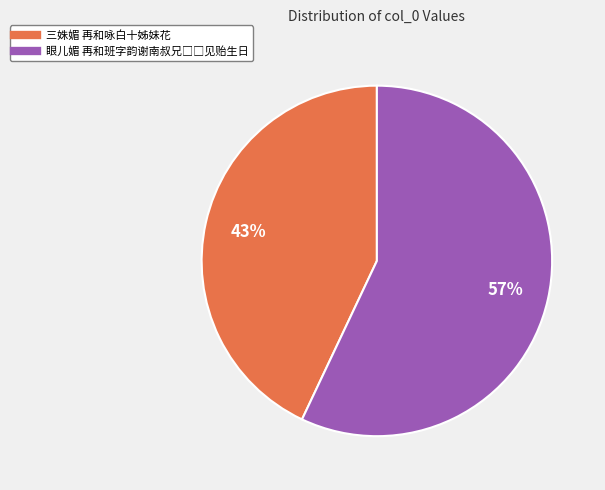

Which slice is the smallest?

三姝媚 再和咏白十姊妹花